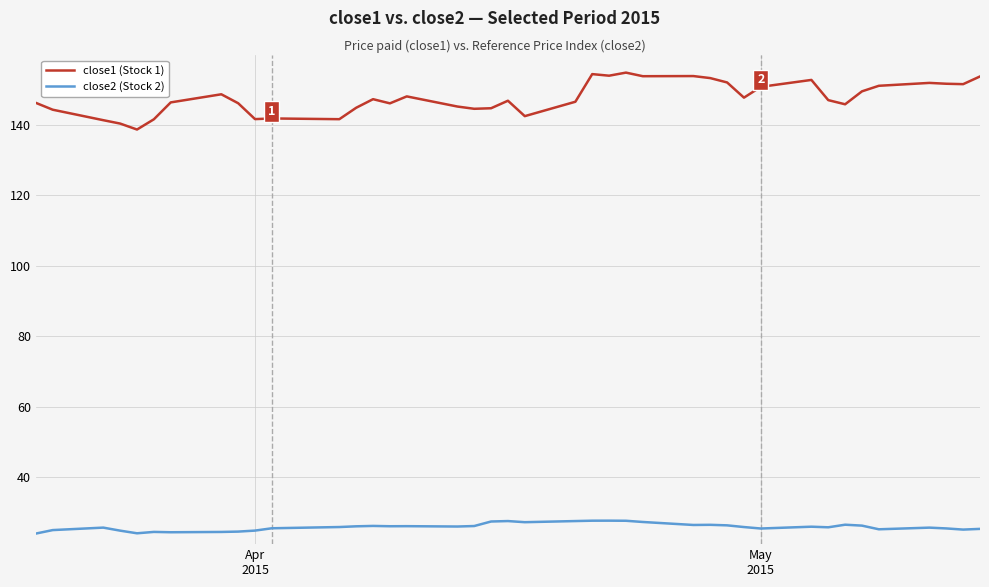

Which series has the largest total across all categories?

close1 (Stock 1)